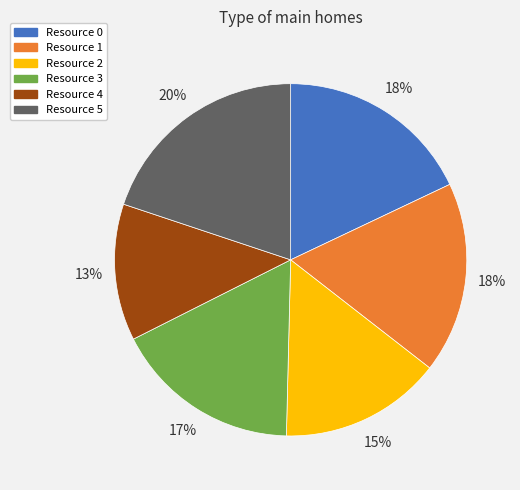

To the nearest percent, what is the combined percentage of Resource 4 and Resource 0?

31%